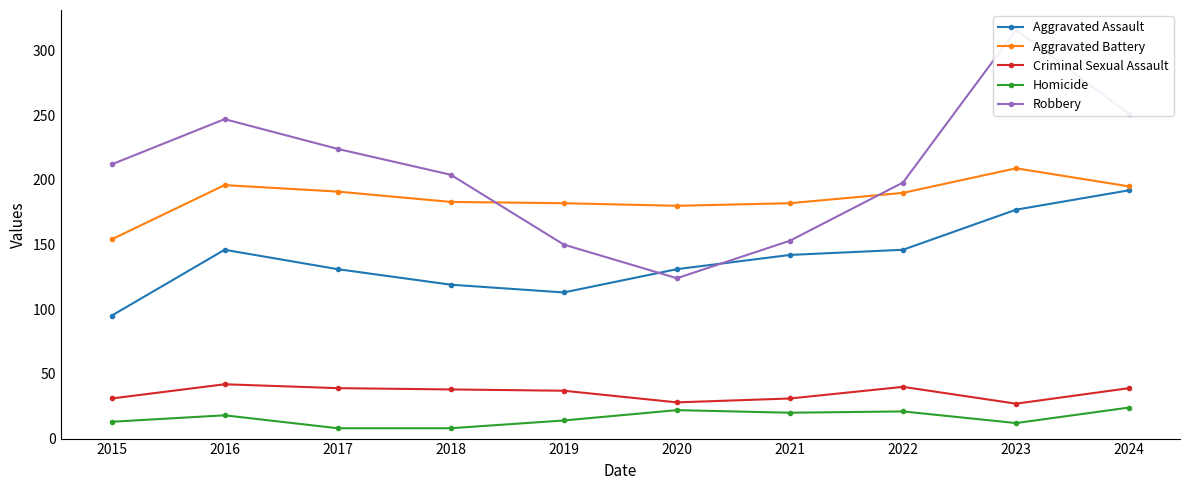

Is the value of Criminal Sexual Assault at 2024 greater than the value of Robbery at 2015?

No